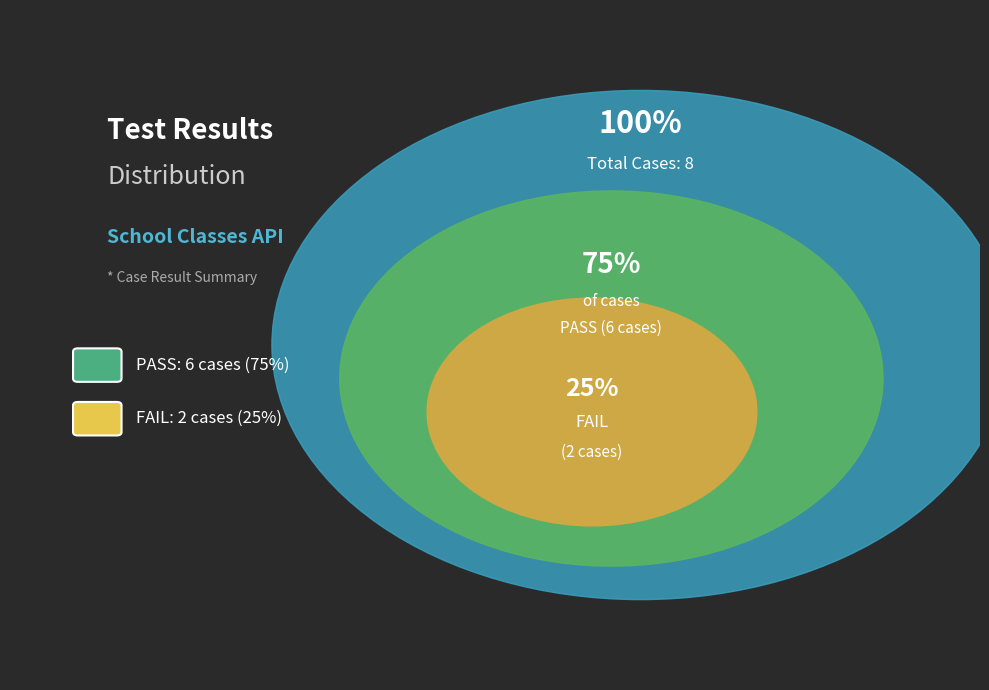

What percentage is NOT represented by FAIL?

75.0%